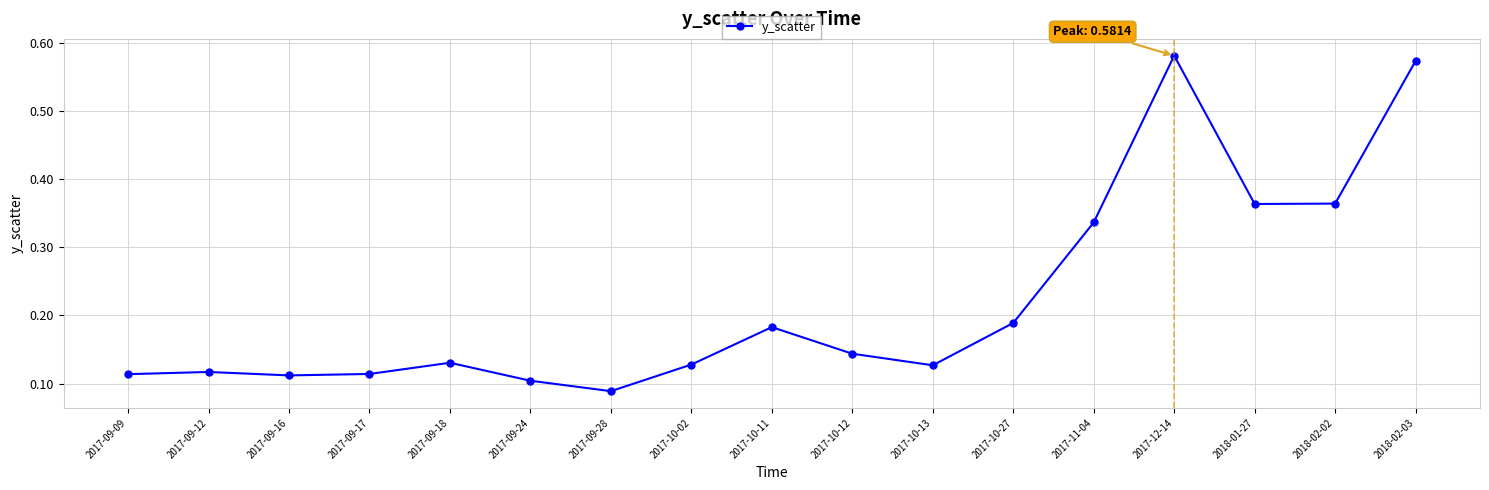

What is the label of the 16th point from the right?

2017-09-12